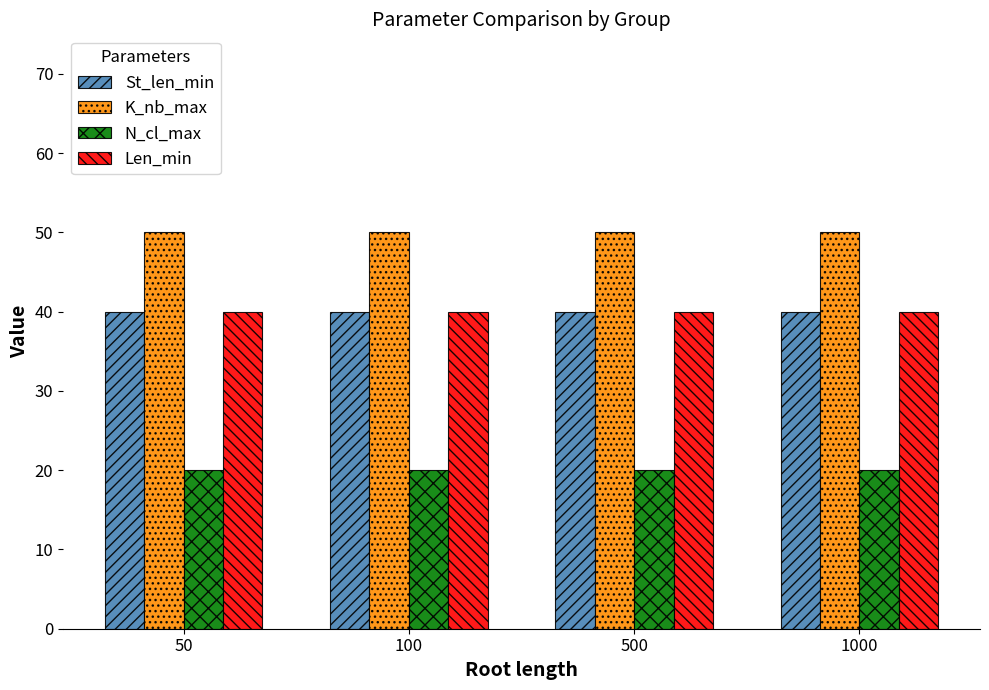

What is the difference between the highest and lowest values at 500?

30